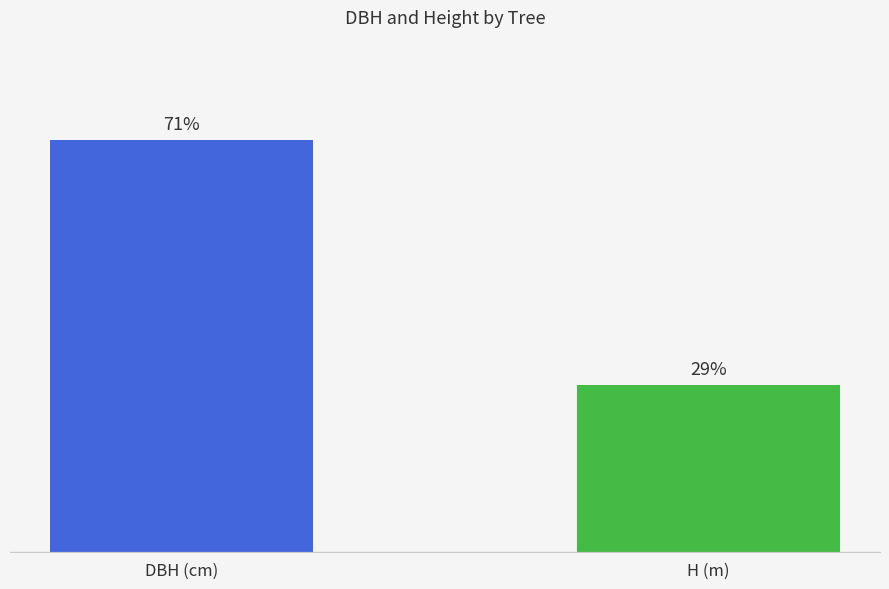

Reading left to right, what are all the values shown in this chart?

27.8	11.2